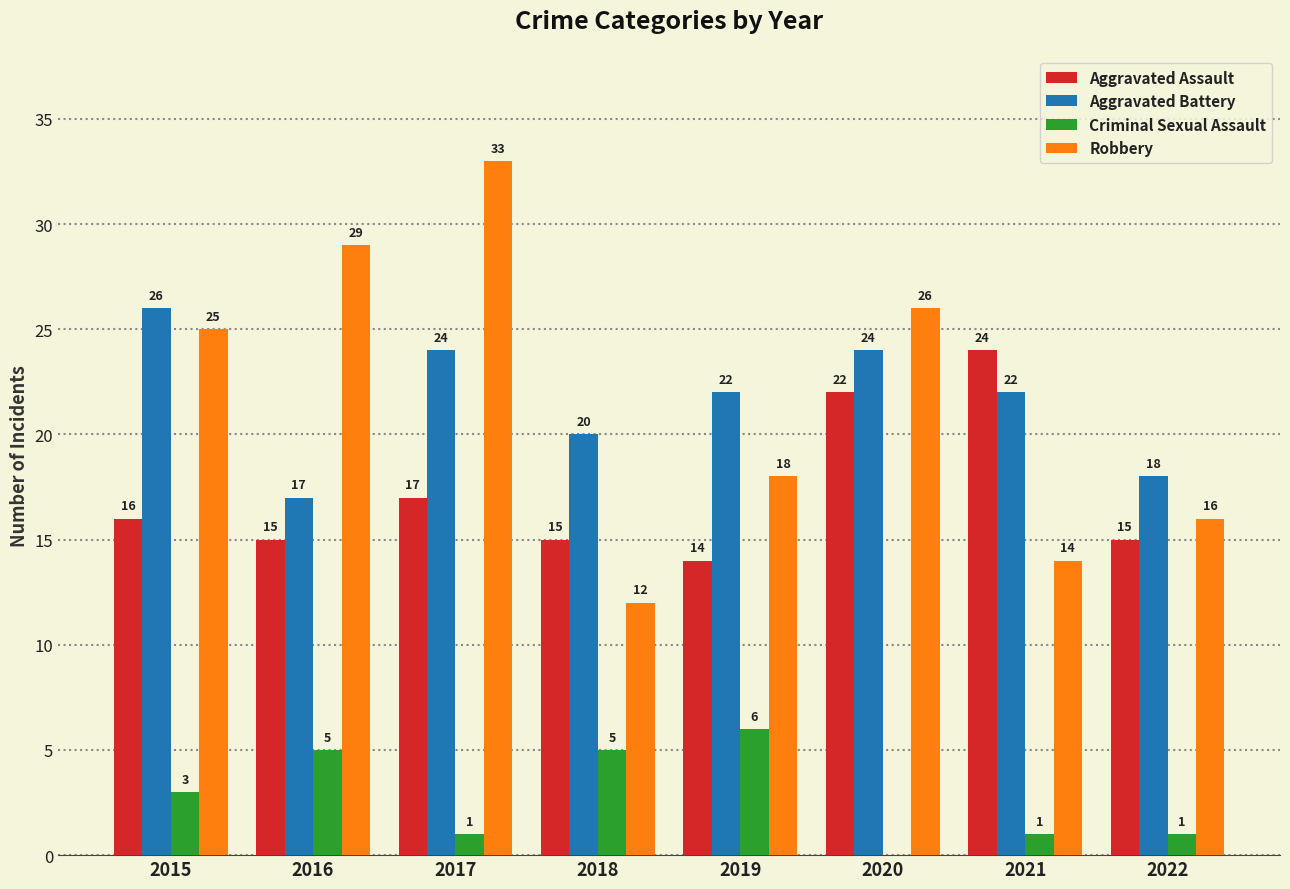

What is the sum of the Aggravated Battery values at 2020 and 2019?

46